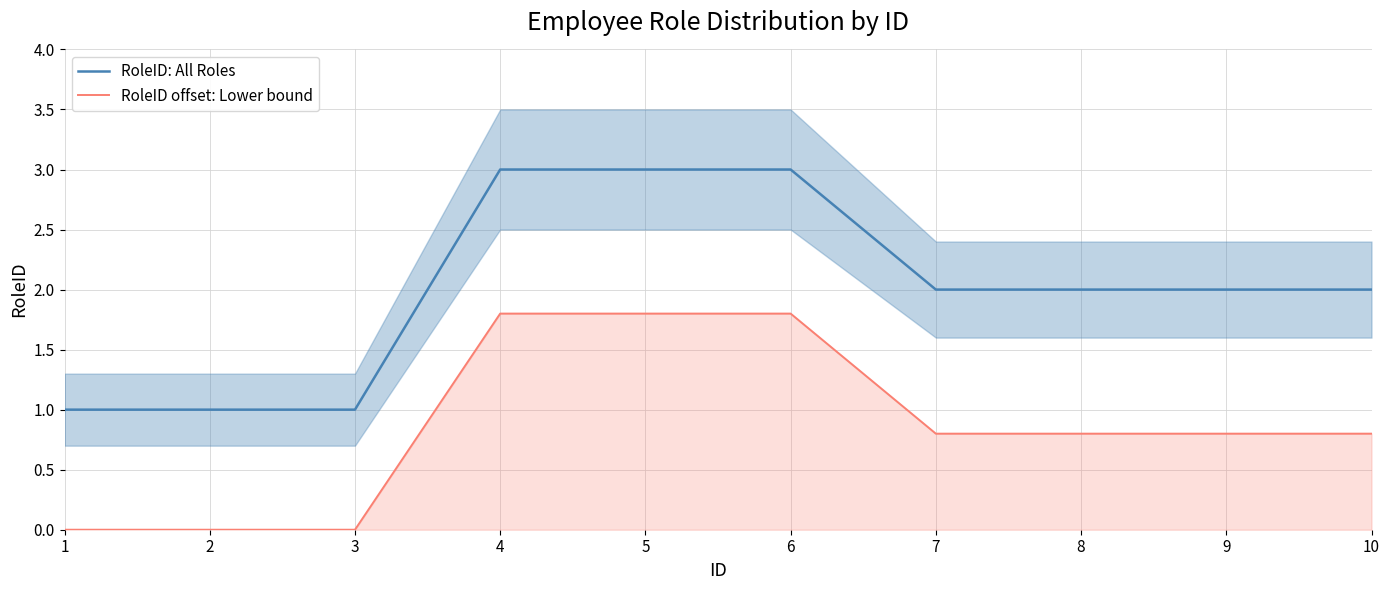

What are all the series names shown in the legend?

RoleID: All Roles, RoleID offset: Lower bound